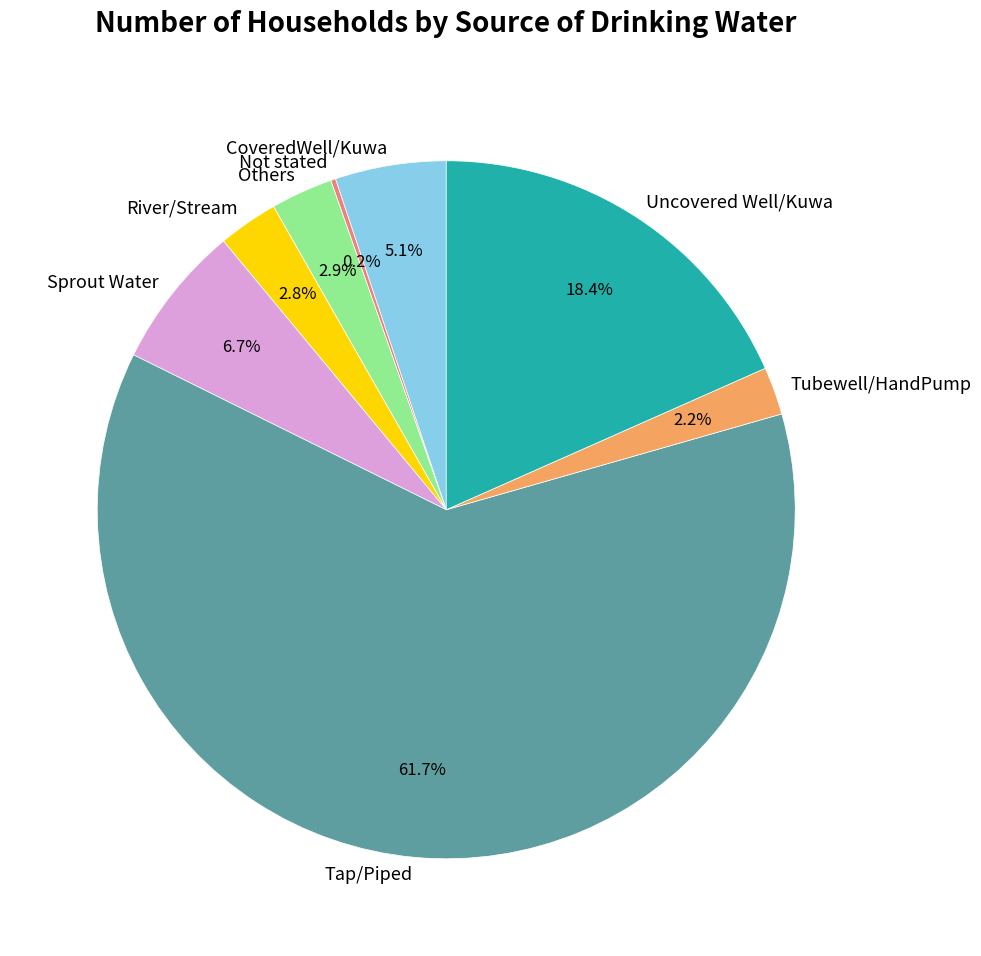

Combined, what portion of the pie is CoveredWell/Kuwa and Uncovered Well/Kuwa?

23.5%